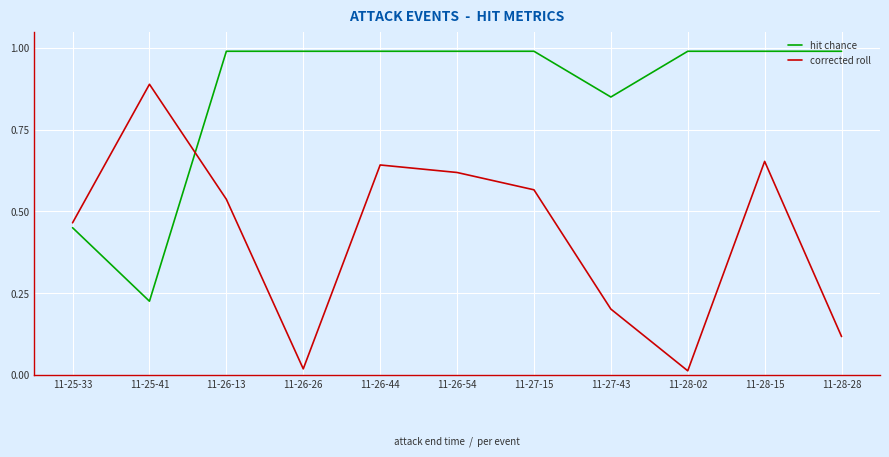

The hit chance series shows 1.0 at 11-26-13. True or false?

True